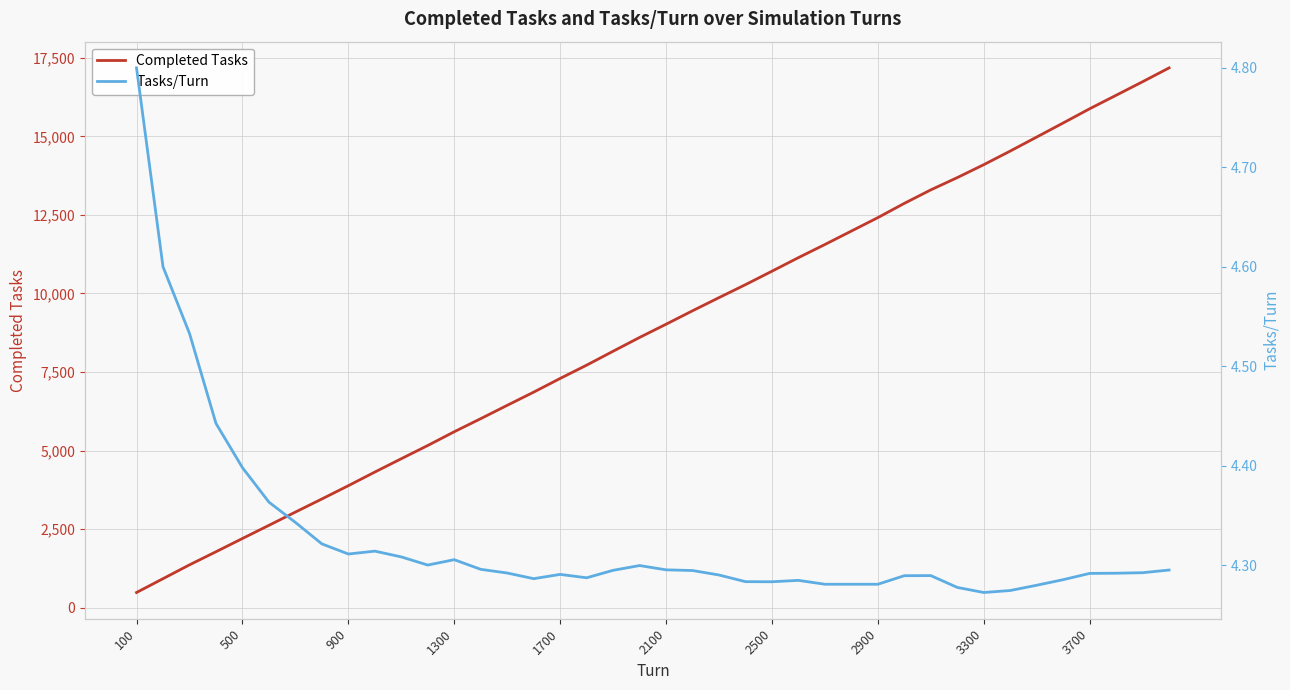

True or false: Completed Tasks has a value of 25203 at 3300.

False